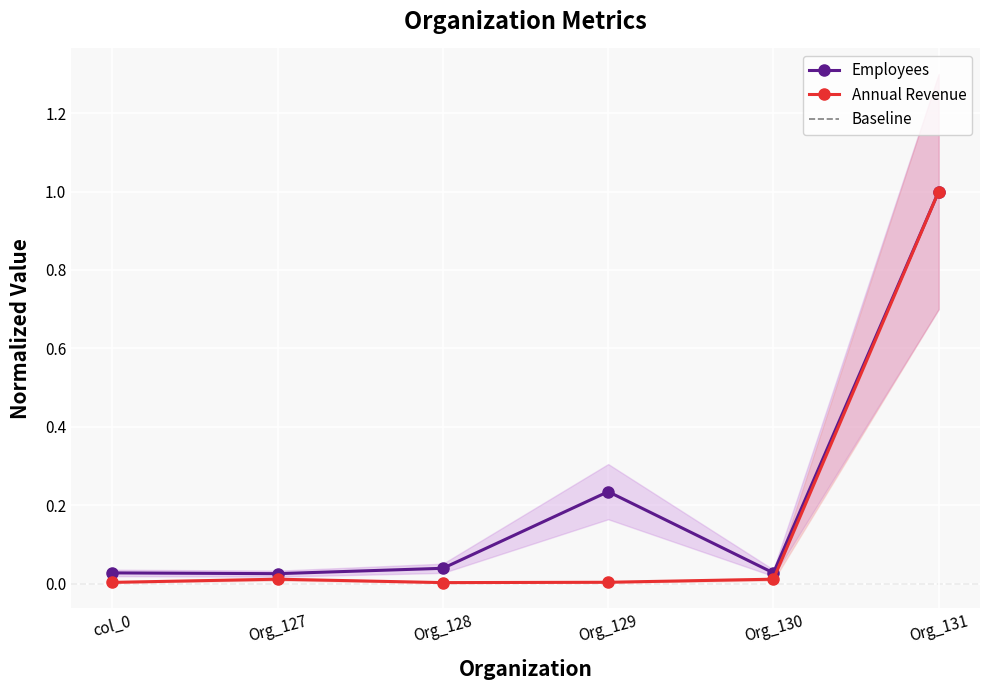

Which series has the widest spread of values?

Annual Revenue